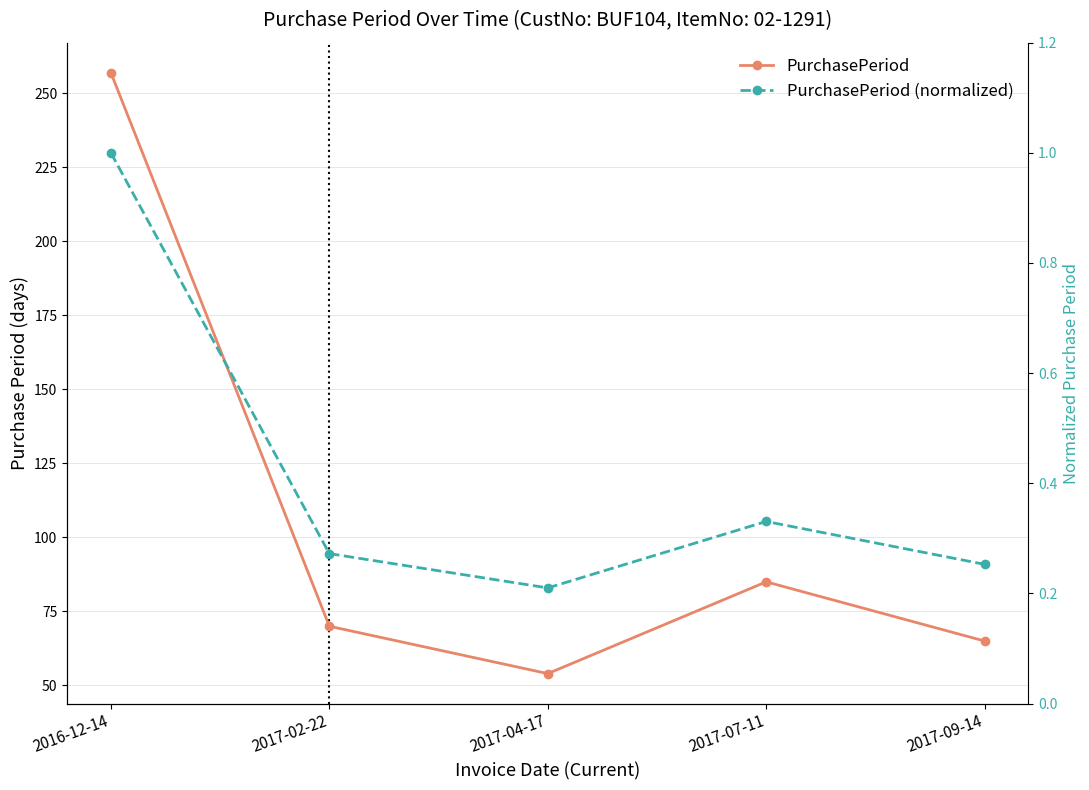

Where is the first local minimum for PurchasePeriod?

2017-04-17